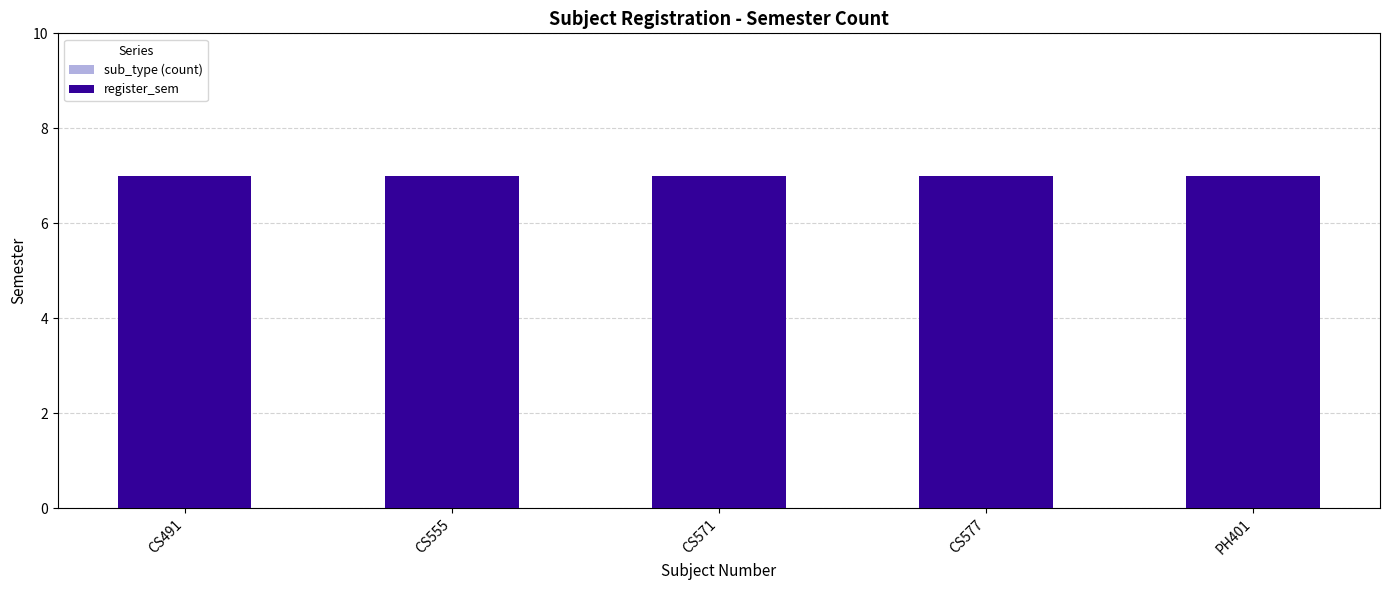

Which series changed the most between CS577 and PH401?

sub_type (count)